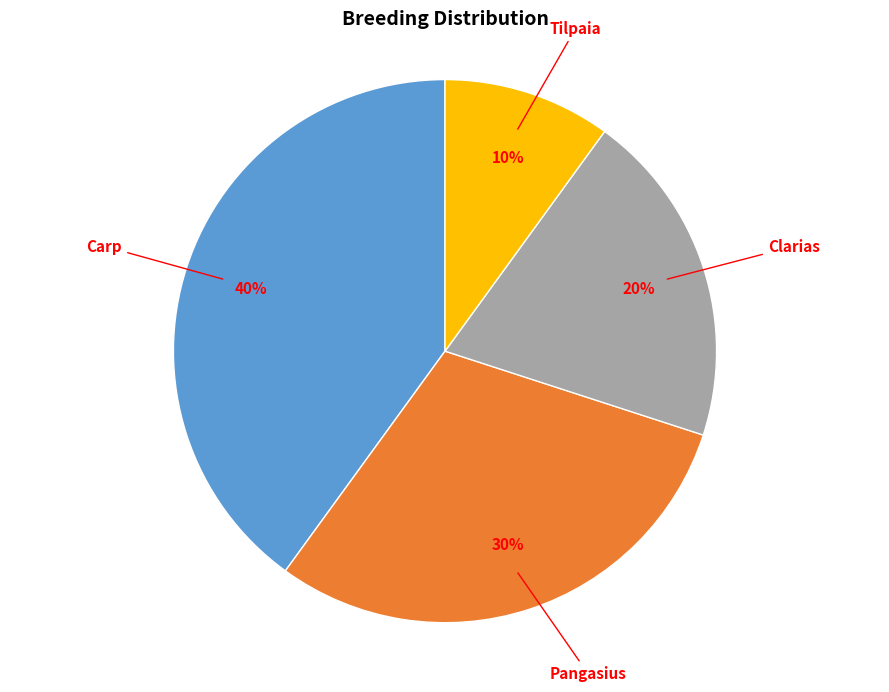

To the nearest percent, what is the difference between the largest and smallest slice percentages?

30%